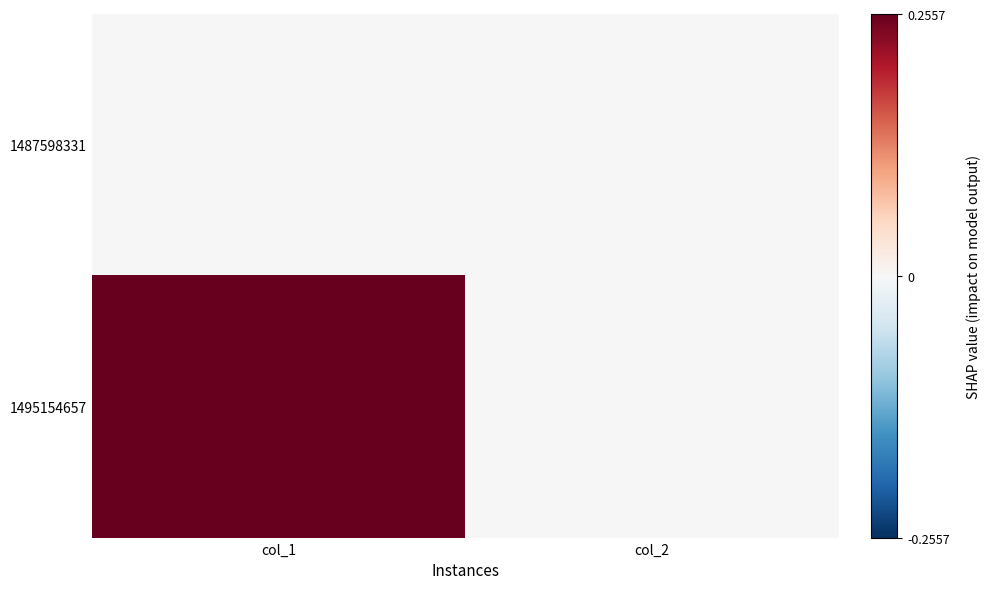

At which category does the chart reach its peak across all series?

col_1